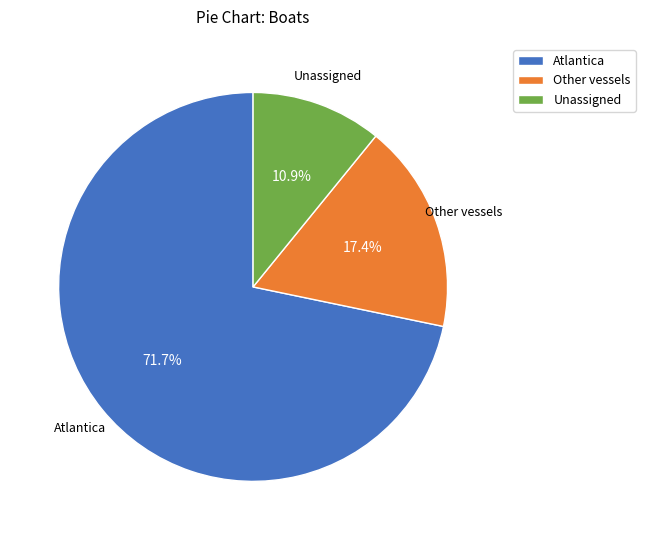

Which slice is the largest?

Atlantica